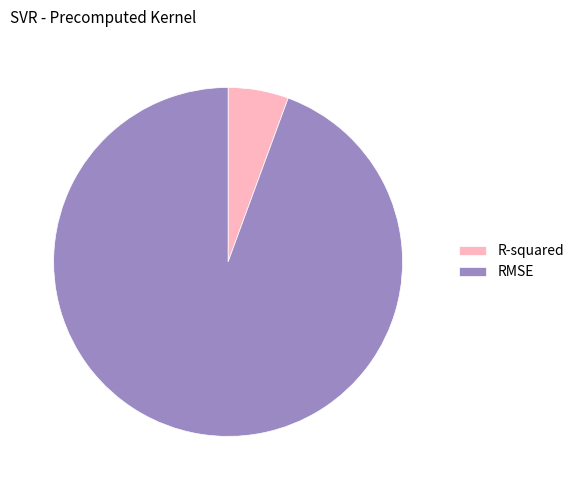

Rank the categories by value from highest to lowest.

RMSE, R-squared